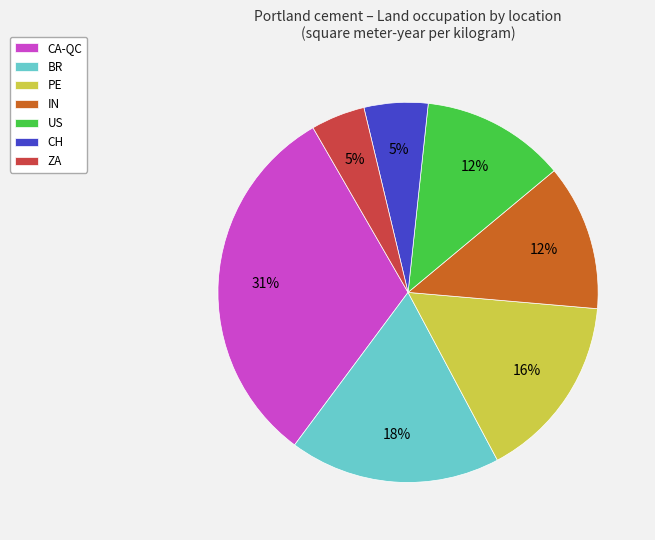

Between ZA and IN, which is larger?

IN